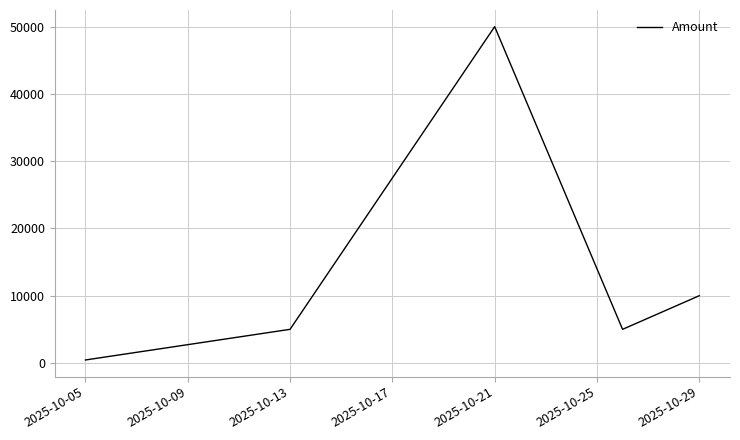

How many values are below 5000?

1